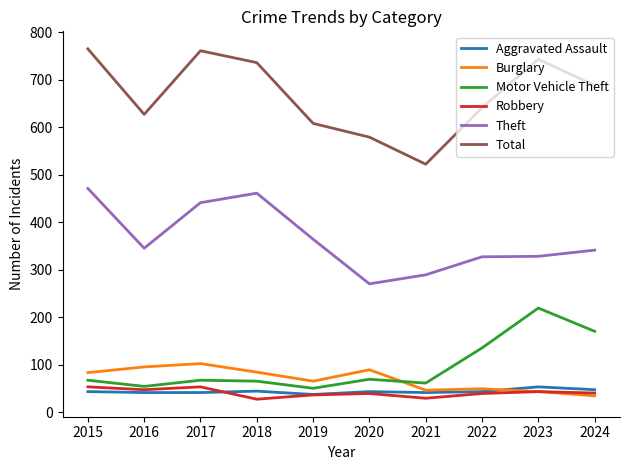

What is the greatest value displayed?

765